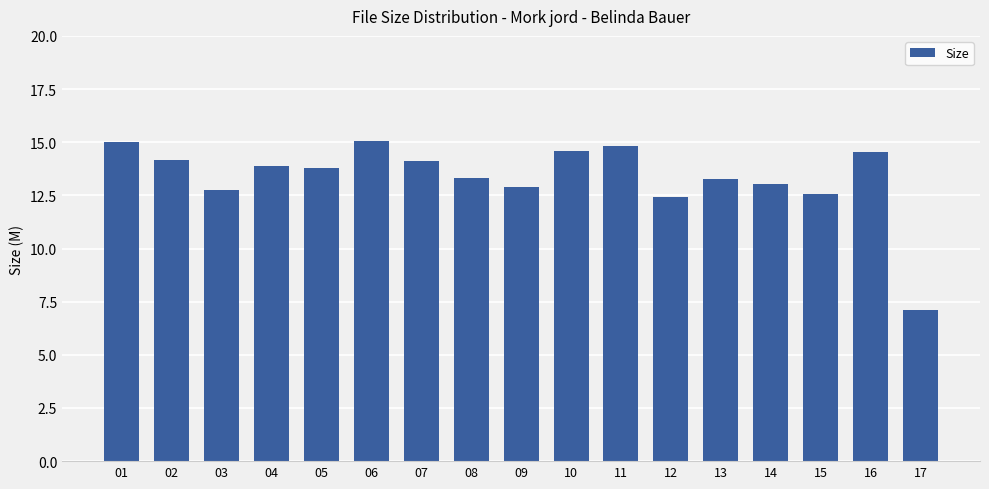

What is the sum of all values?

227.3